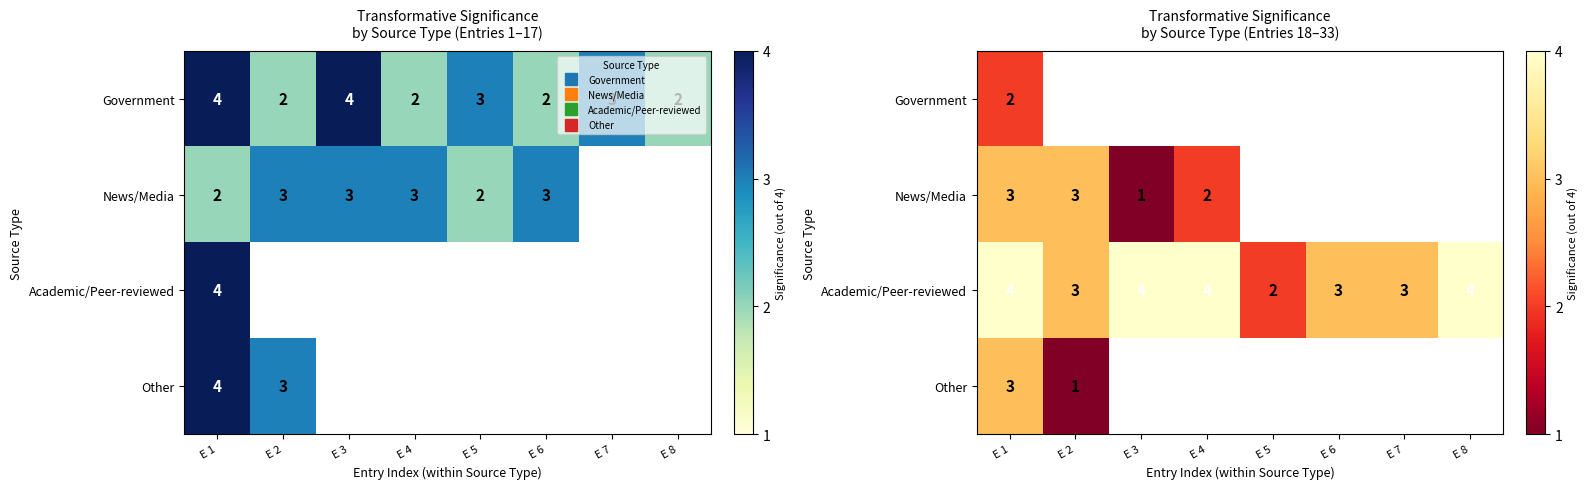

Rank the categories by Academic/Peer-reviewed value from lowest to highest.

E 5, E 2, E 6, E 7, E 1, E 3, E 4, E 8